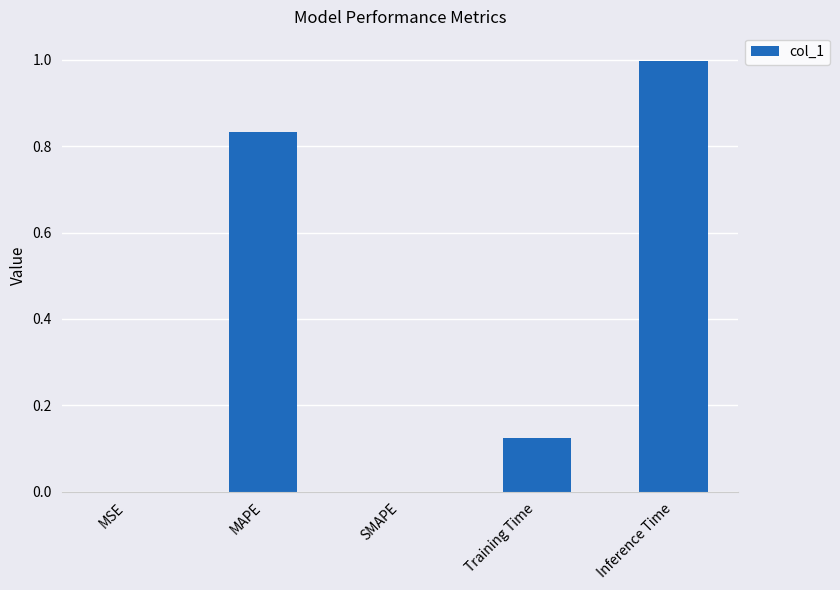

Which label corresponds to the largest value in the chart?

Inference Time